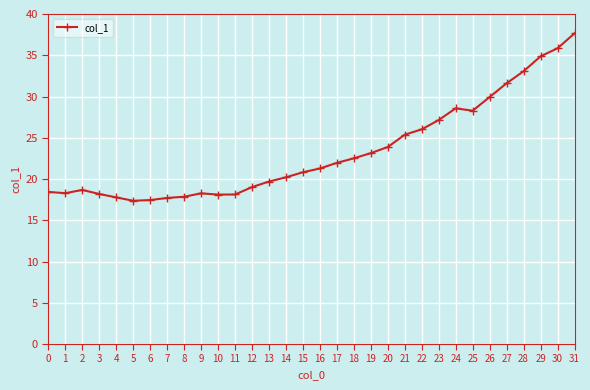

What is the sum of all values?

747.1